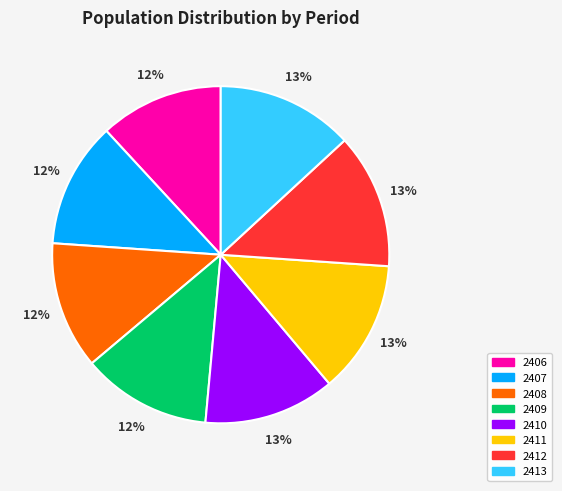

Between 2409 and 2413, which is larger?

2413